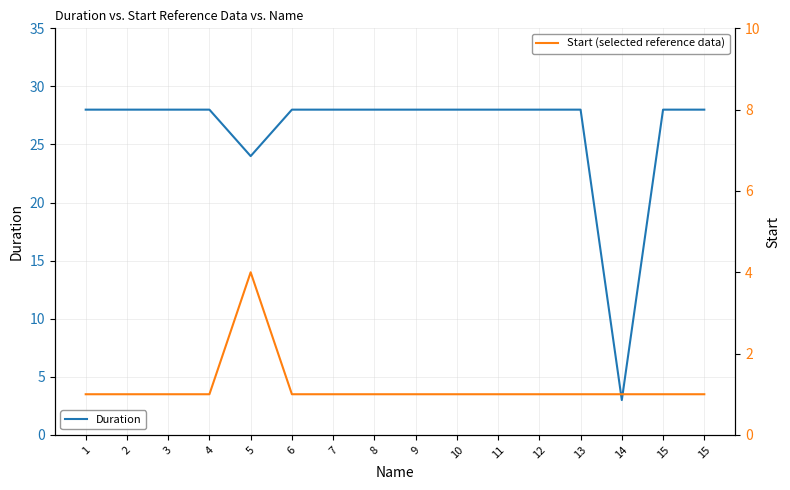

What is the minimum value shown in the chart?

1